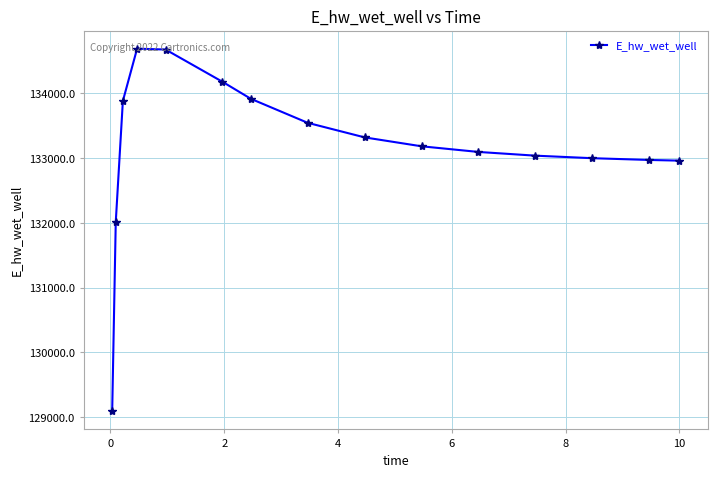

What is the minimum value shown in the chart?

129092.1